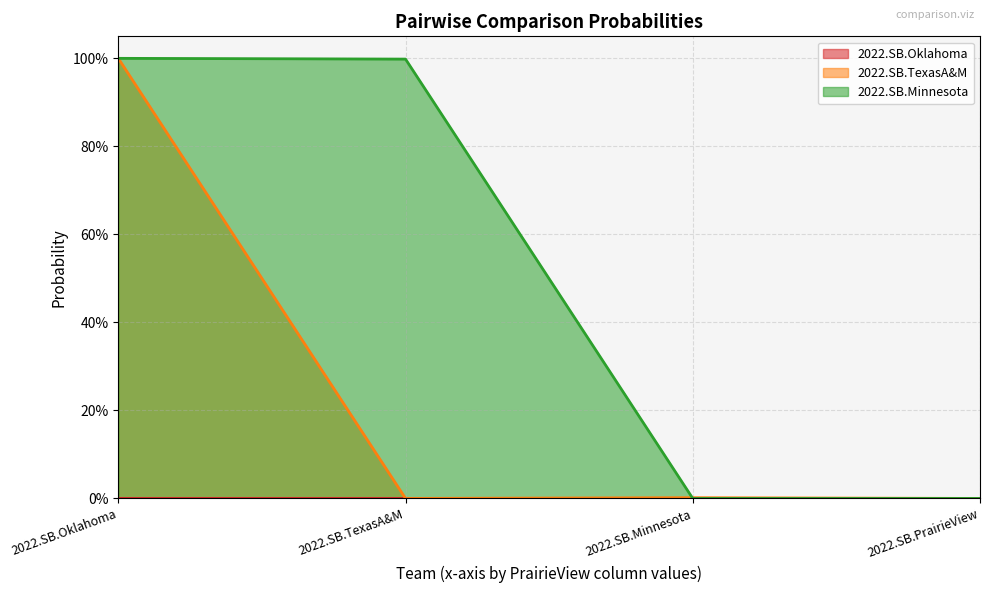

Which series ends up on top after the final intersection of 2022.SB.Minnesota and 2022.SB.TexasA&M?

2022.SB.Minnesota